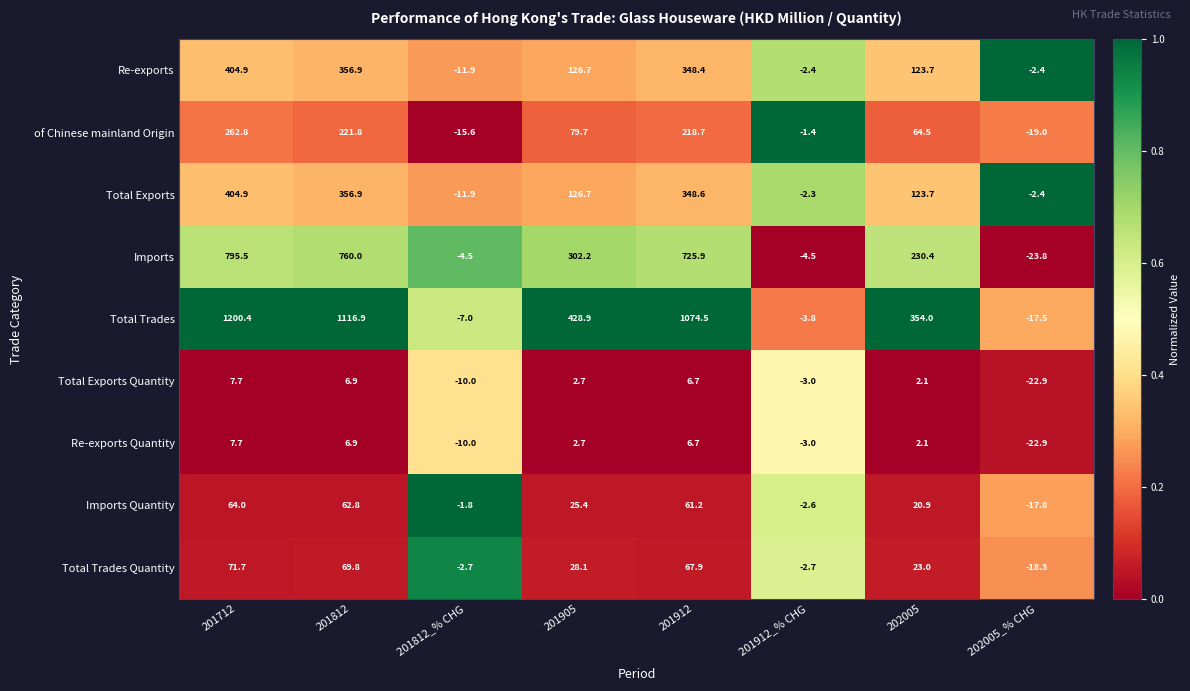

The value of Total Trades Quantity at 201712 is 38.9. True or false?

False